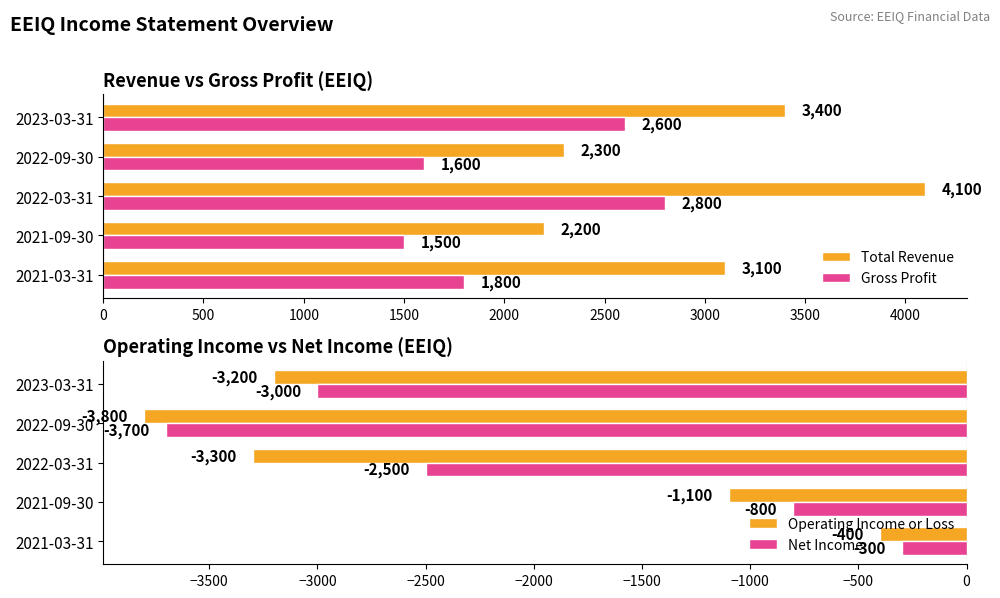

The Gross Profit series shows 751 at 2022-09-30. True or false?

False